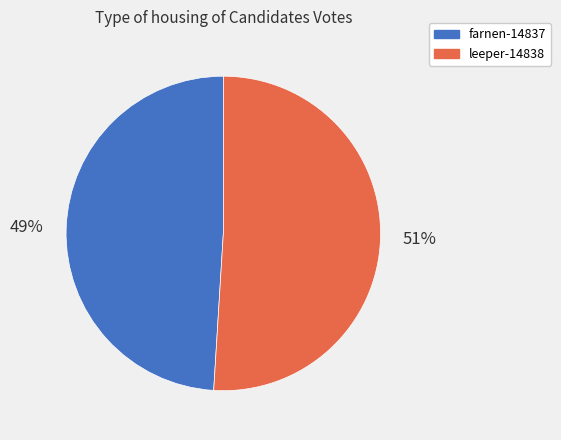

How many segments does this pie chart have?

2